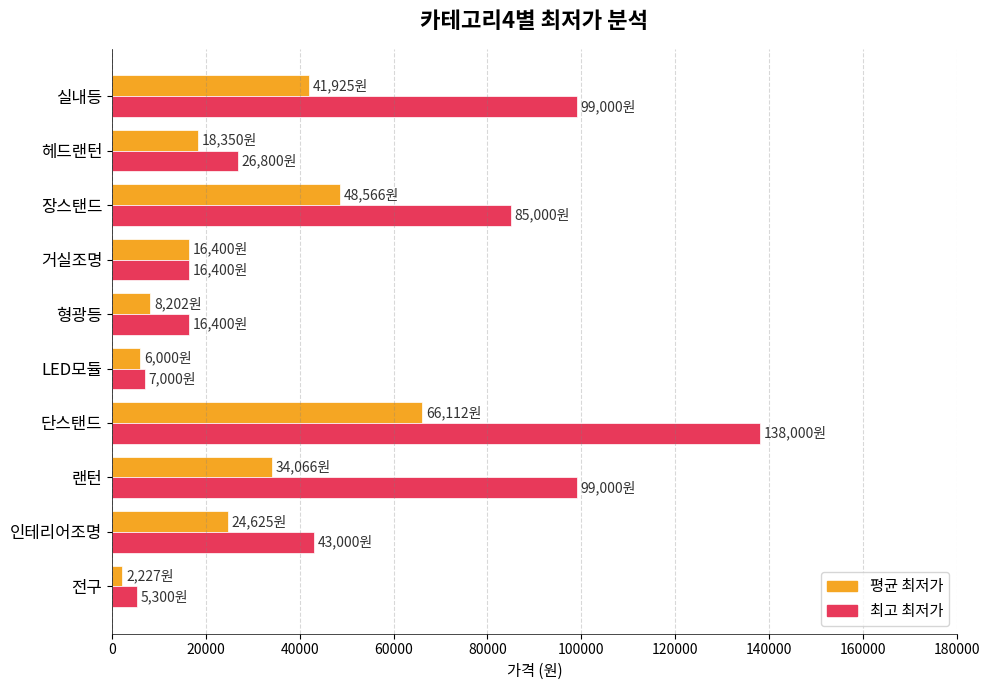

At which label does 평균 최저가 reach its peak?

단스탠드